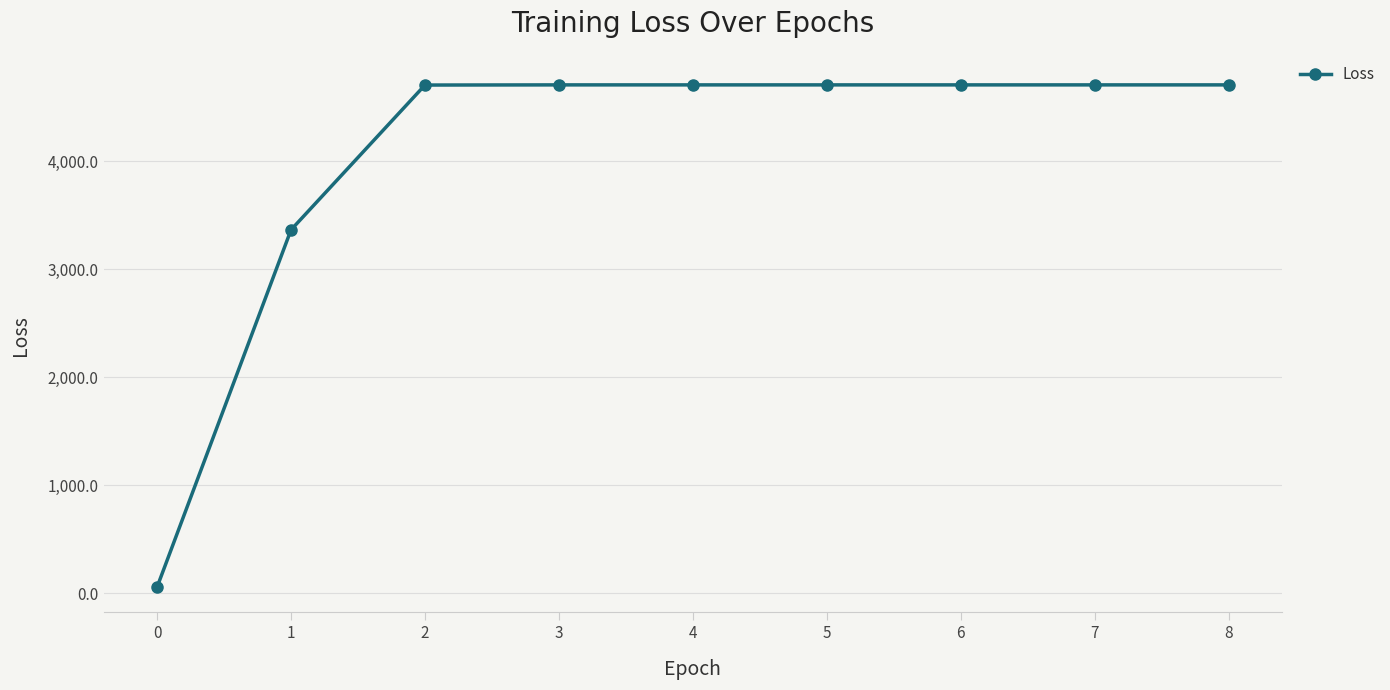

What is the value of the 4th point from the left?

4705.4